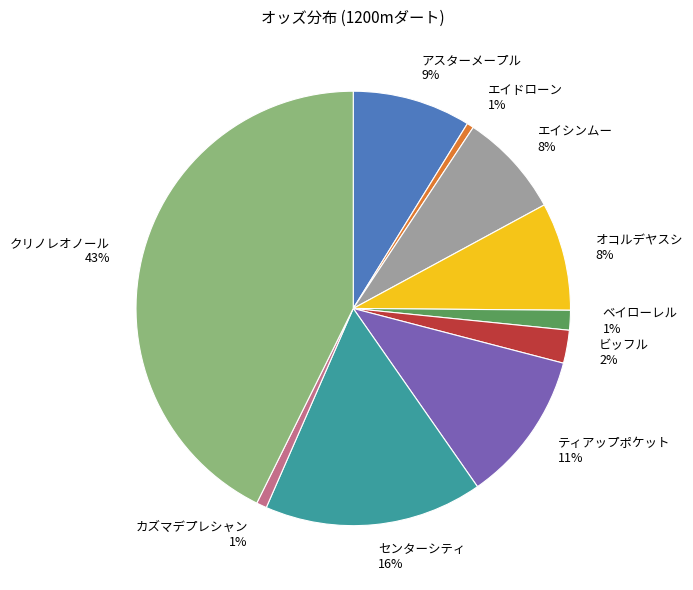

To the nearest percent, what is the average slice percentage?

10%